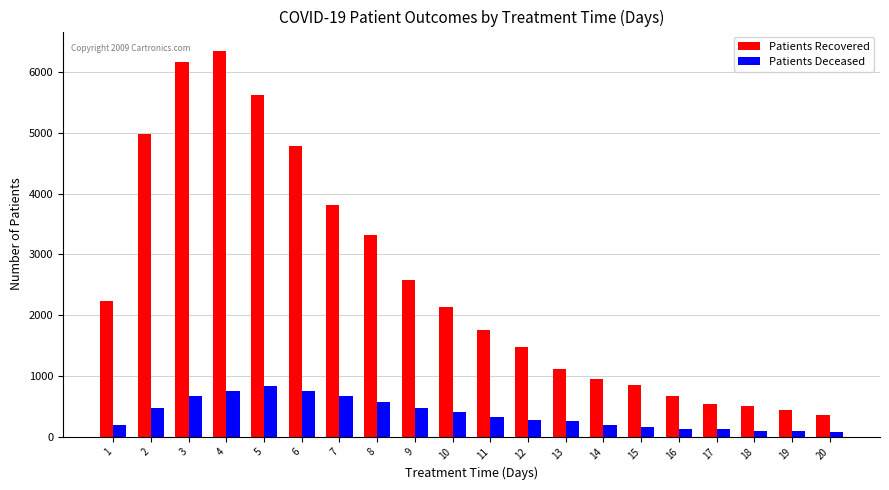

What are all the series names shown in the legend?

Patients Recovered, Patients Deceased